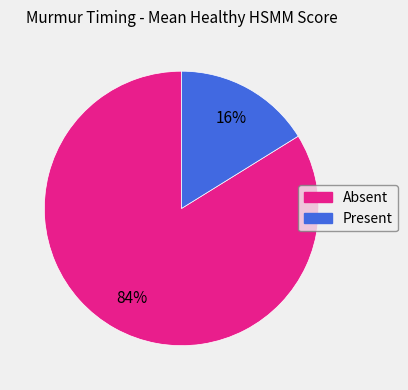

Is there a majority slice in this chart?

Yes